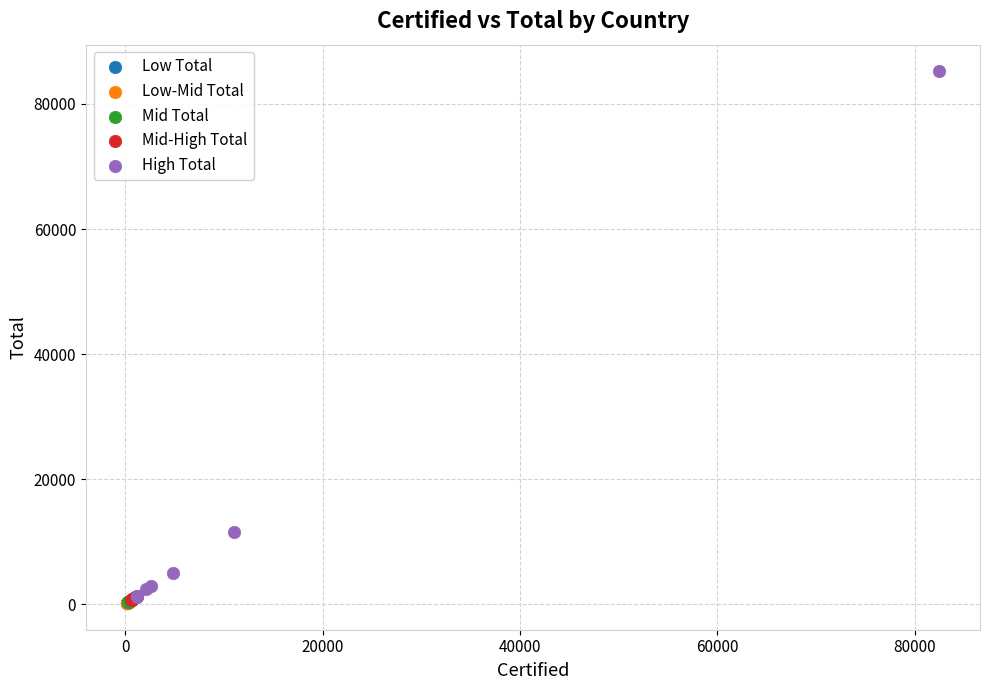

Which series reaches the maximum Y coordinate?

High Total